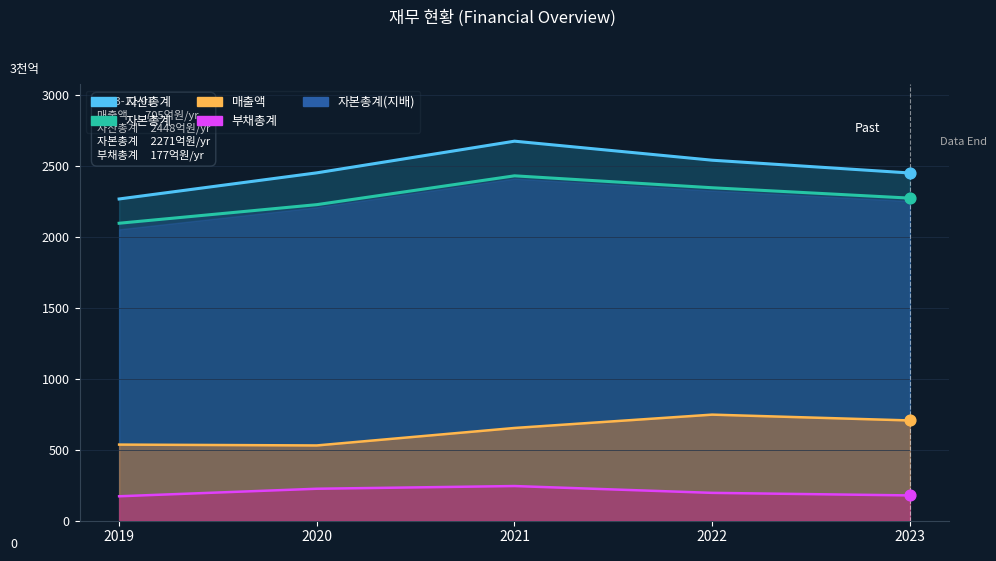

Which series has the widest spread of Y values?

자산총계